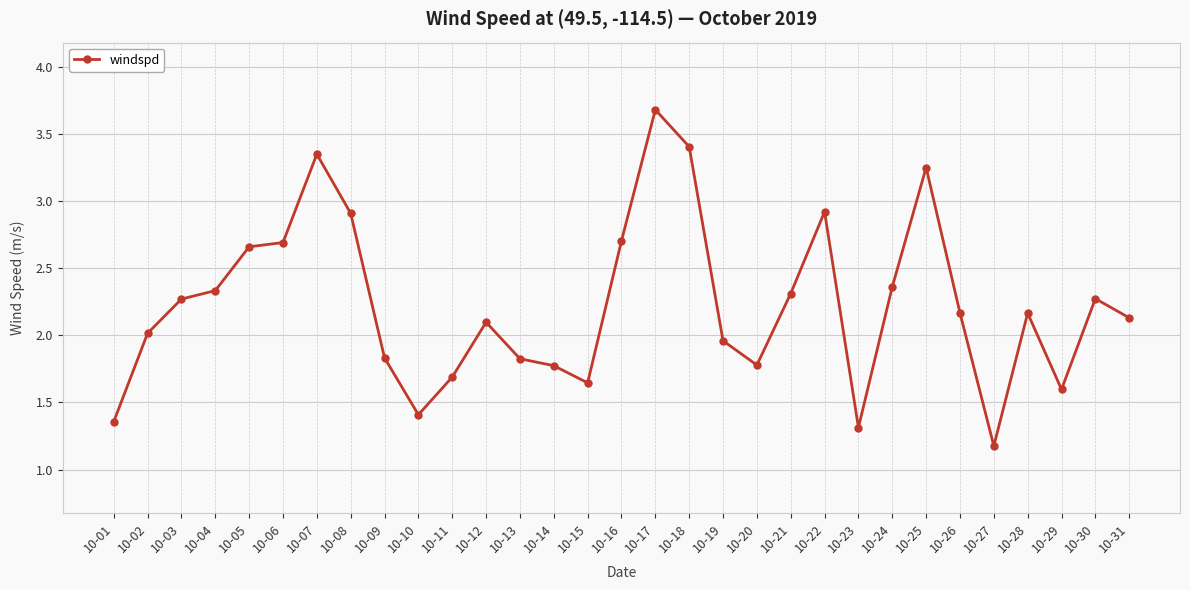

What is the difference between the maximum and minimum values?

2.5